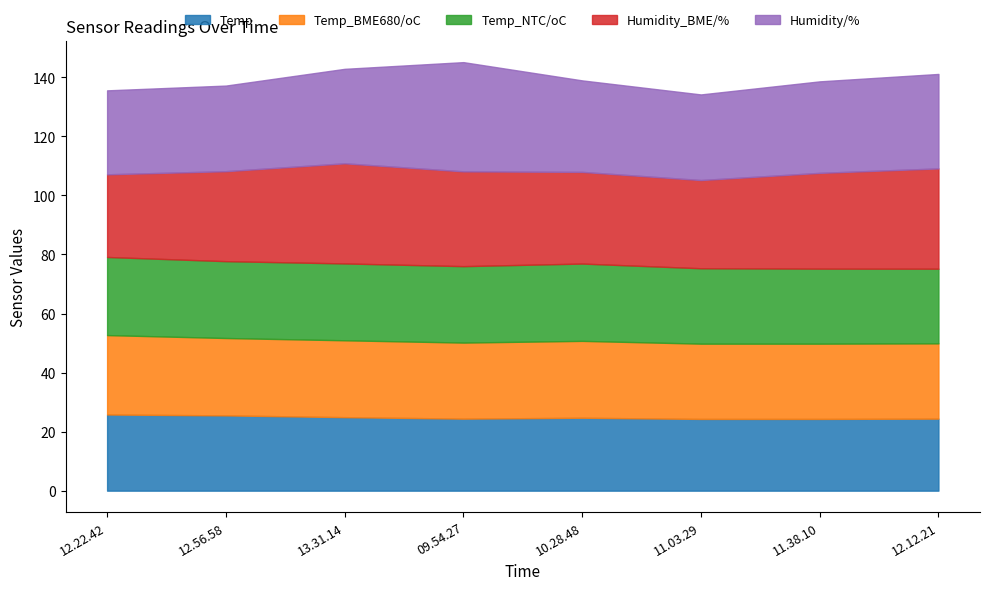

In Temp_NTC/oC, how many points are higher than both neighbors (excluding endpoints)?

1